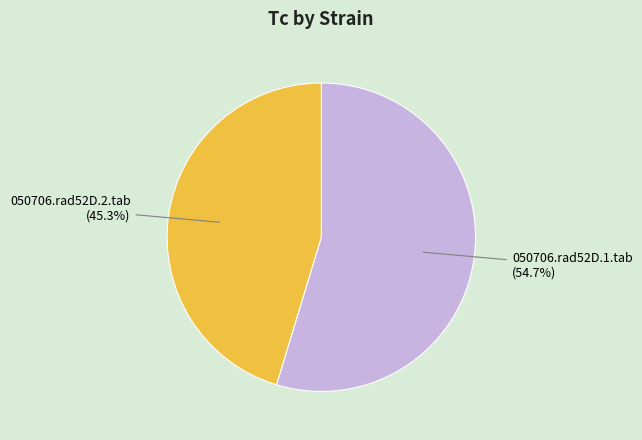

What percentage is the 050706.rad52D.1.tab slice, to the nearest percent?

55%